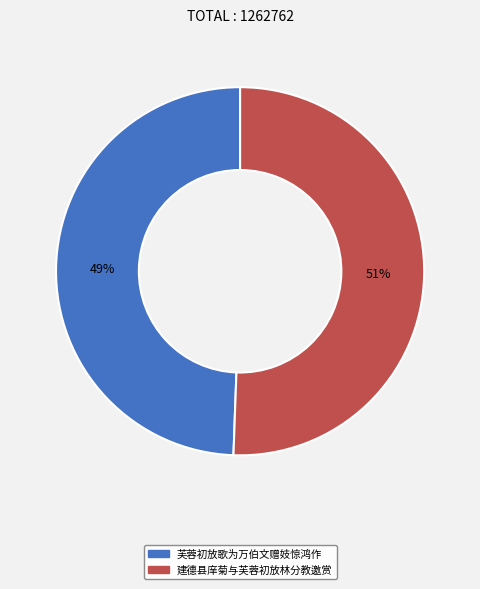

To the nearest percent, what is the combined percentage of 芙蓉初放歌为万伯文赠妓惊鸿作 and 建德县庠菊与芙蓉初放林分教邀赏?

100%